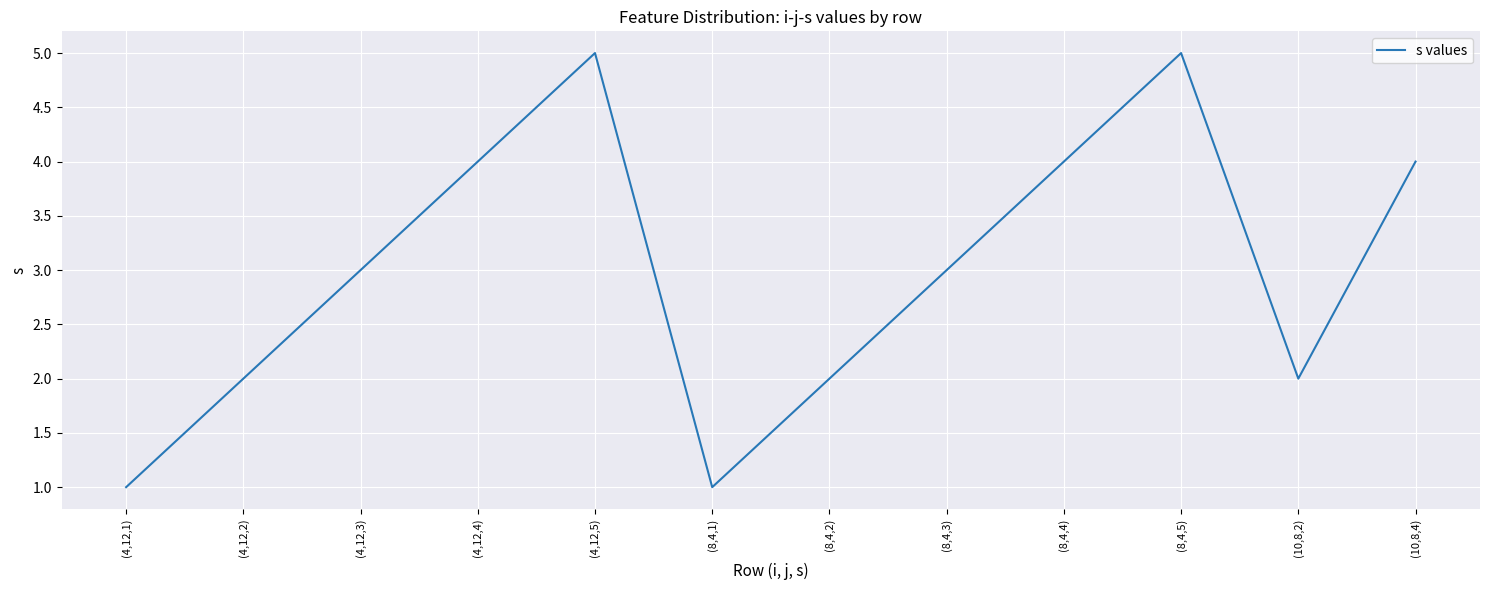

True or false: the data shows 2 at (8,4,1).

False